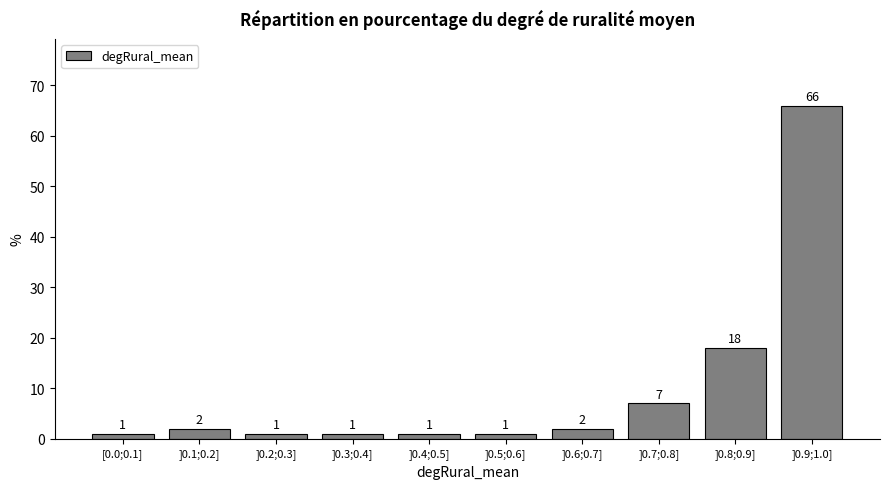

Reading left to right, list all the values displayed in this chart.

1.0	2.0	1.0	1.0	1.0	1.0	2.0	7.0	18.0	66.0